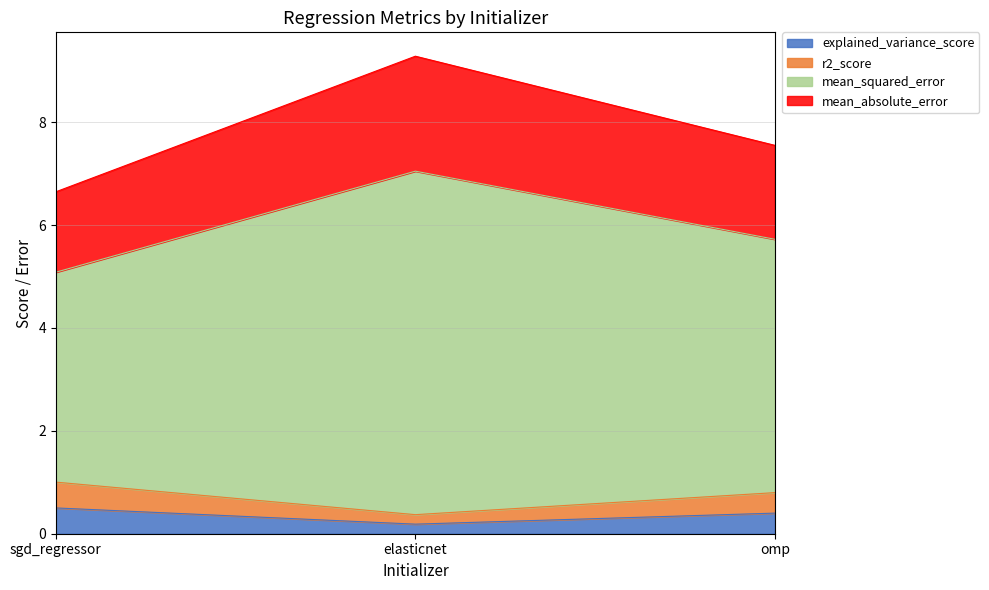

Reading right to left, list the values for the explained_variance_score series.

0.4	0.2	0.5